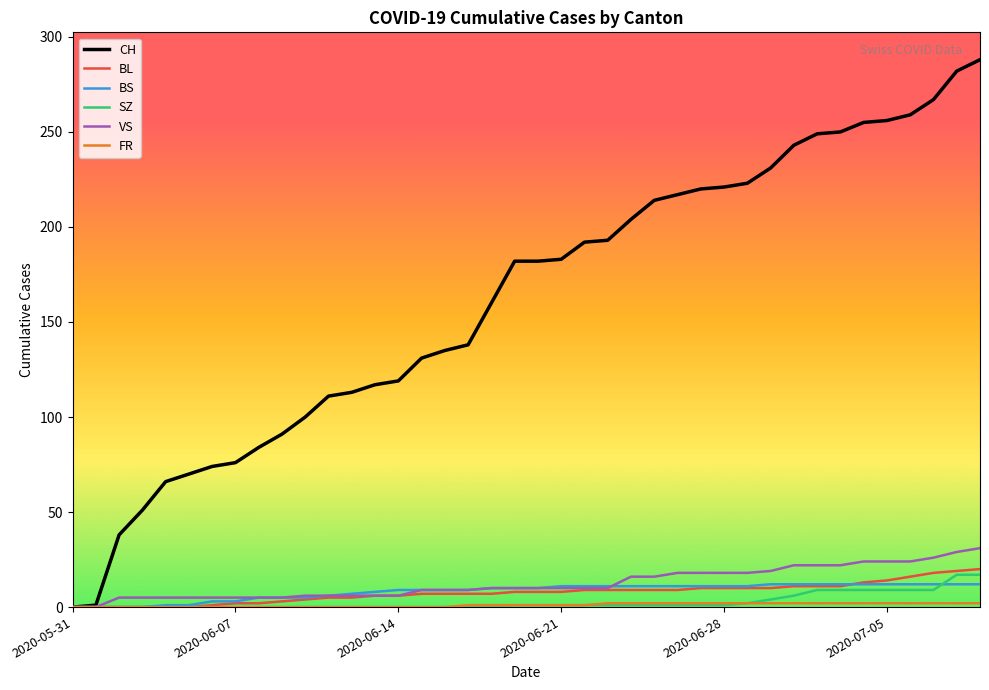

What is the maximum value shown in the chart?

288